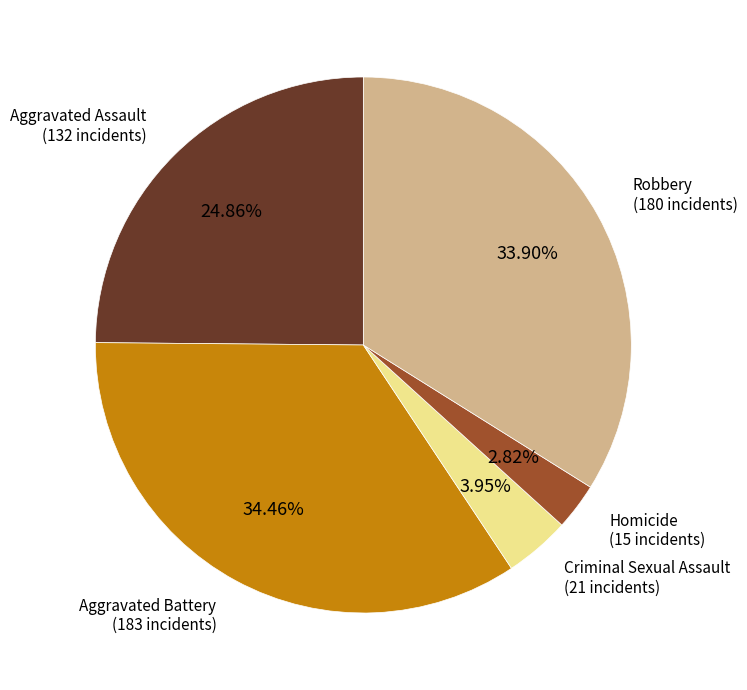

Is there a majority slice in this chart?

No